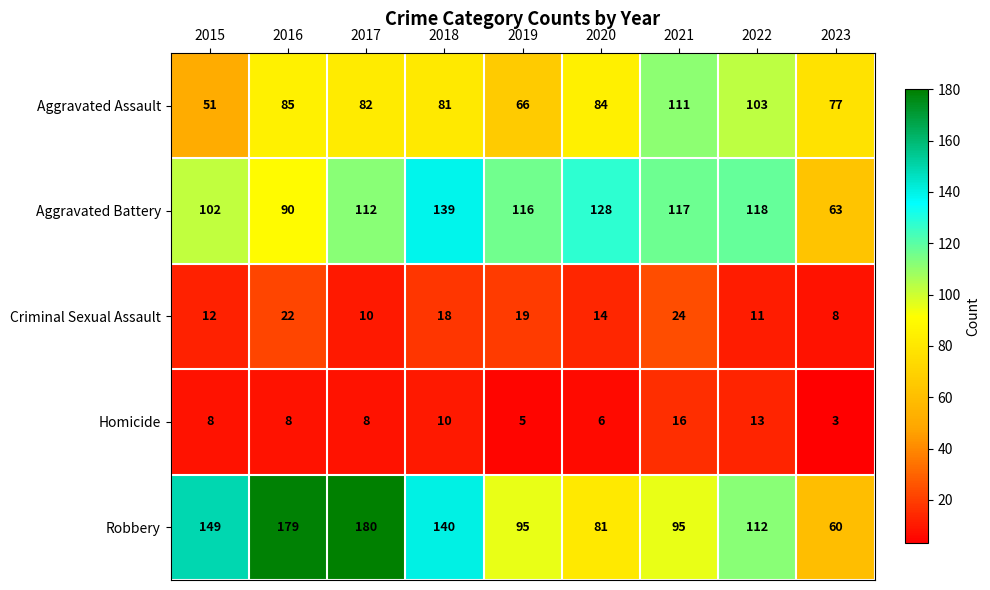

What is the approximate value of Homicide at 2020?

6